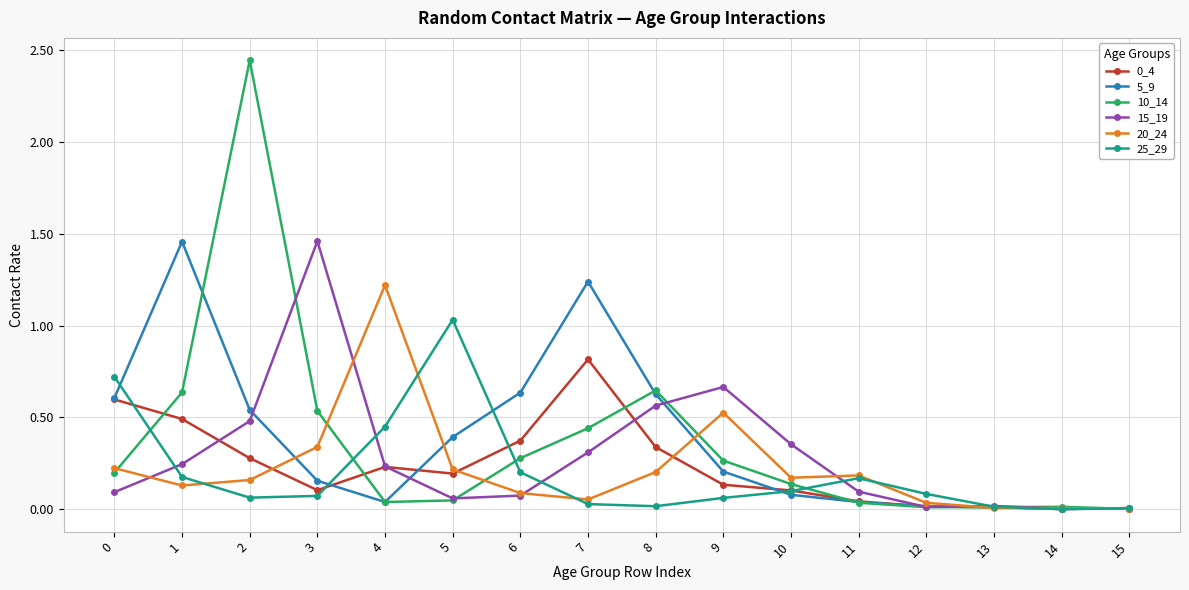

What is the total value across all series at 10?

0.9